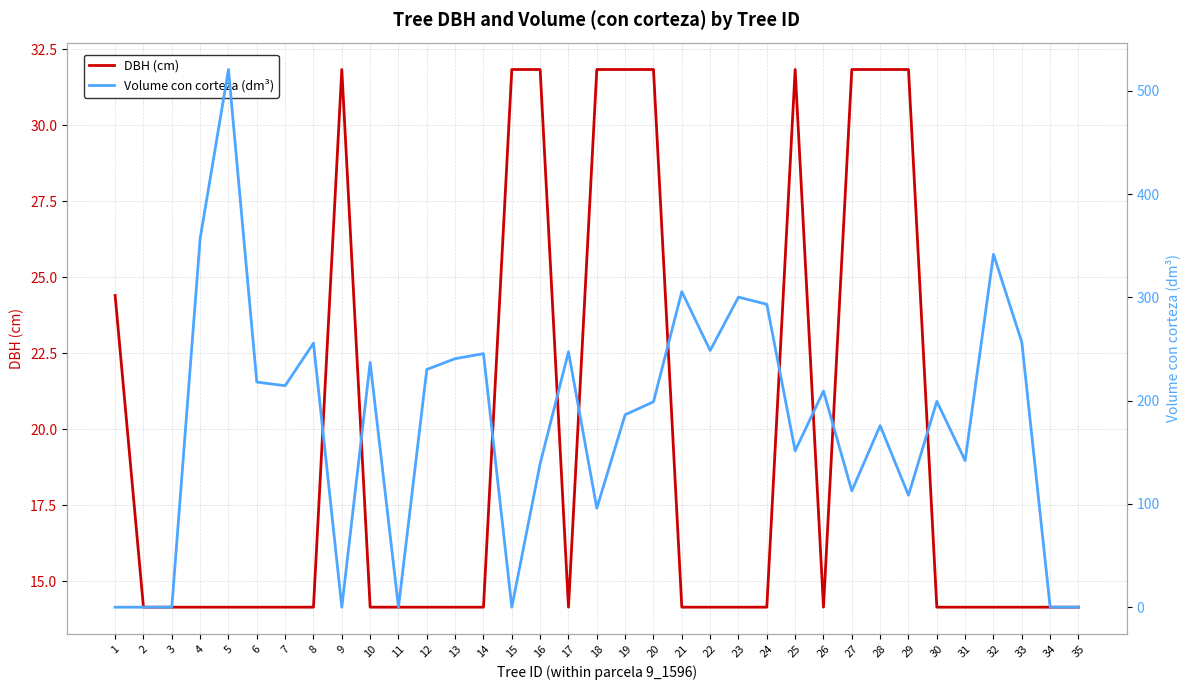

At how many categories does at least one series exceed 108?

26